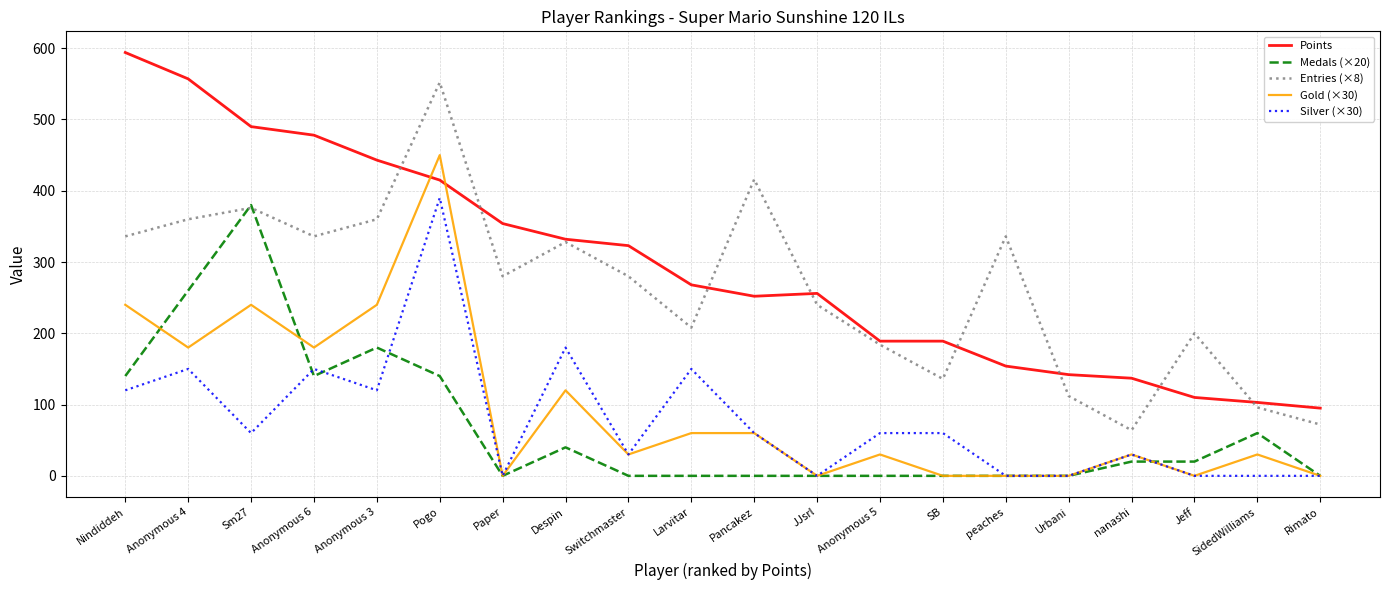

Between Nindiddeh and Anonymous 3, which series saw the biggest shift?

Points